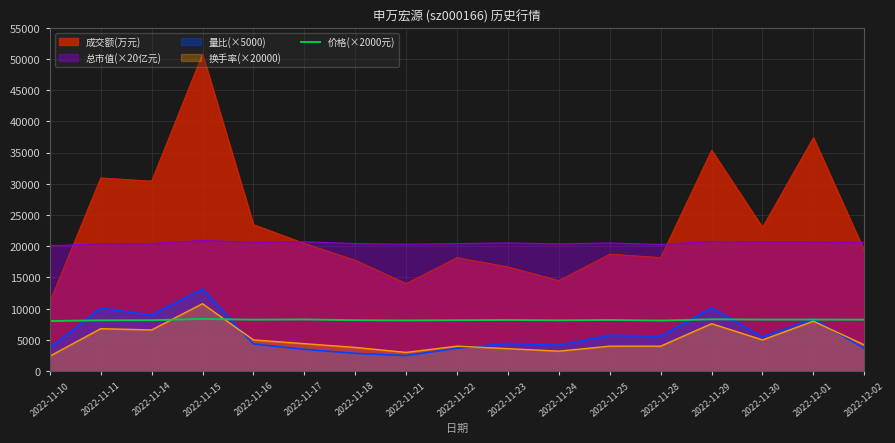

True or false: 成交额(万元) and 价格(×2000元) intersect in this chart.

False